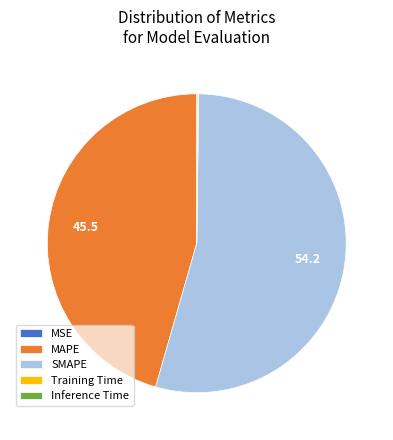

Which slice represents more than half of the pie?

SMAPE